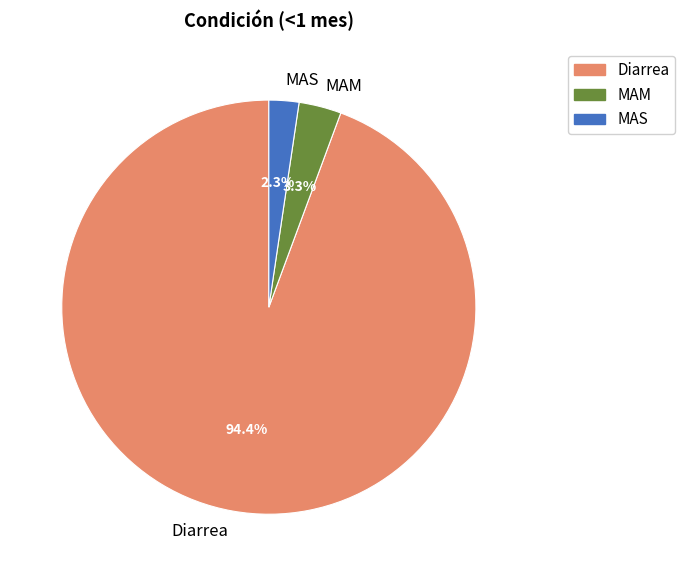

What portion of the pie excludes MAS?

97.7%